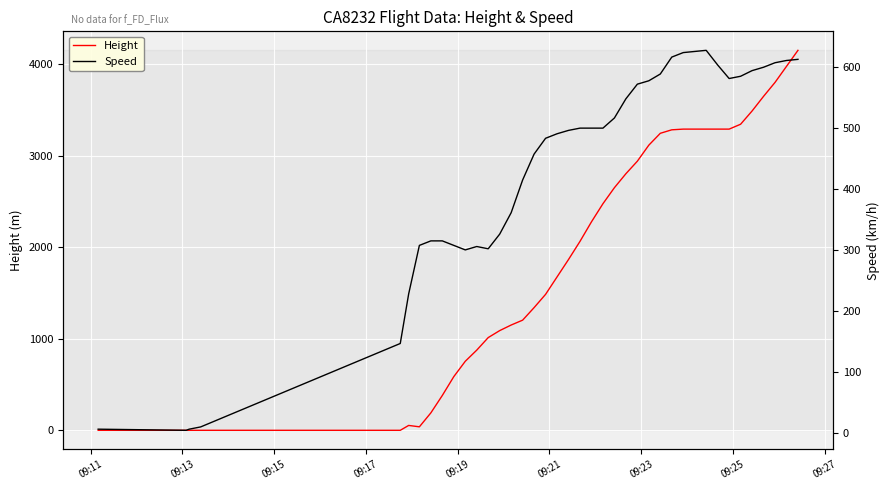

What is the maximum value for Height?

4152.9